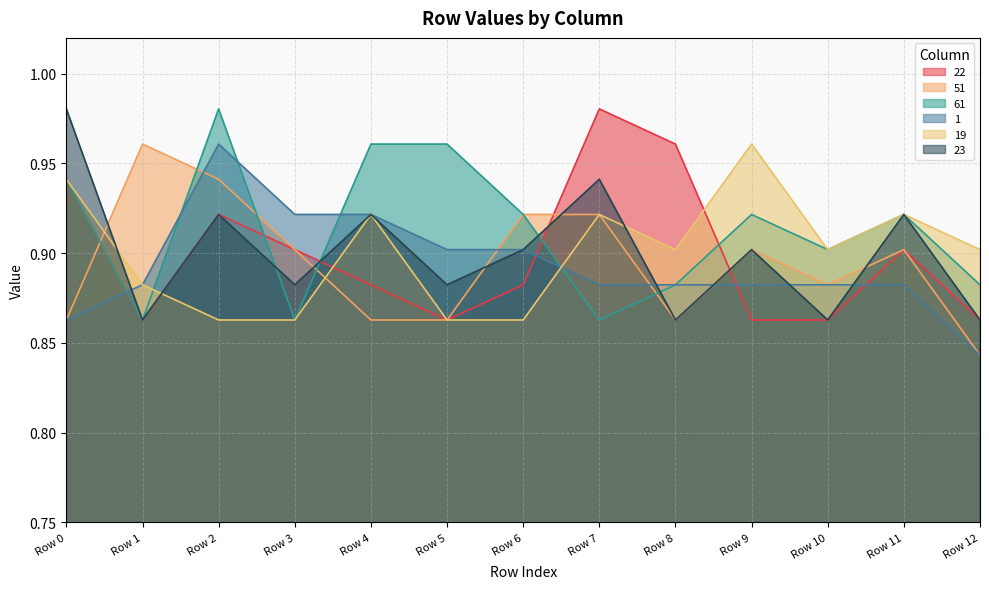

Rank the series by their maximum value, from lowest to highest.

51, 1, 19, 22, 61, 23